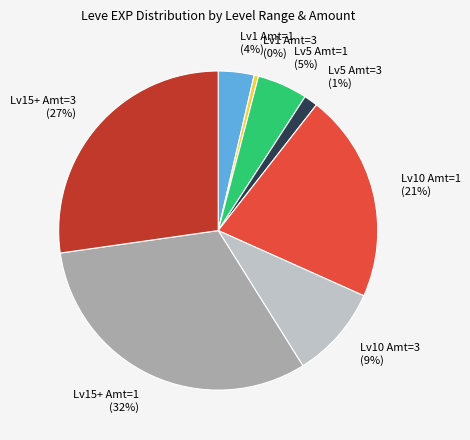

Which category has the biggest portion of the pie?

Lv15+ Amt=1